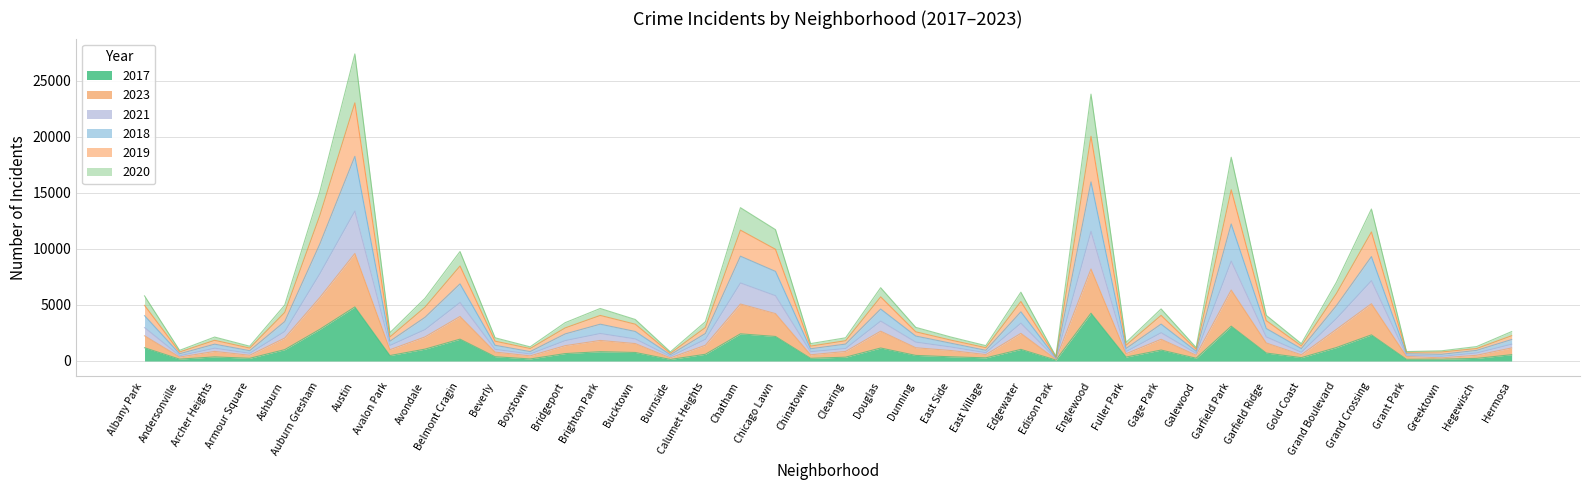

What is the minimum value shown in the chart?

82